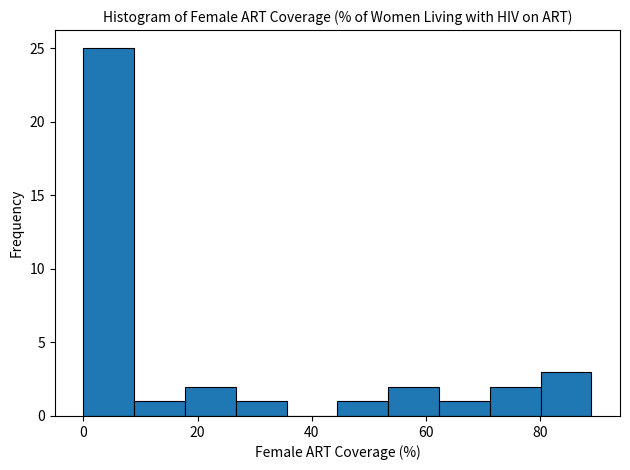

Reading left to right, transcribe this chart: for each bar, give the range it covers on the x-axis and its height. Neither the bar edges nor the heights are printed on the chart, so give them approximately, as read against the axes.

0 to 8: 25
8 to 18: 1
18 to 26: 2
26 to 36: 1
36 to 44: 0
44 to 54: 1
54 to 62: 2
62 to 72: 1
72 to 80: 2
80 to 90: 3